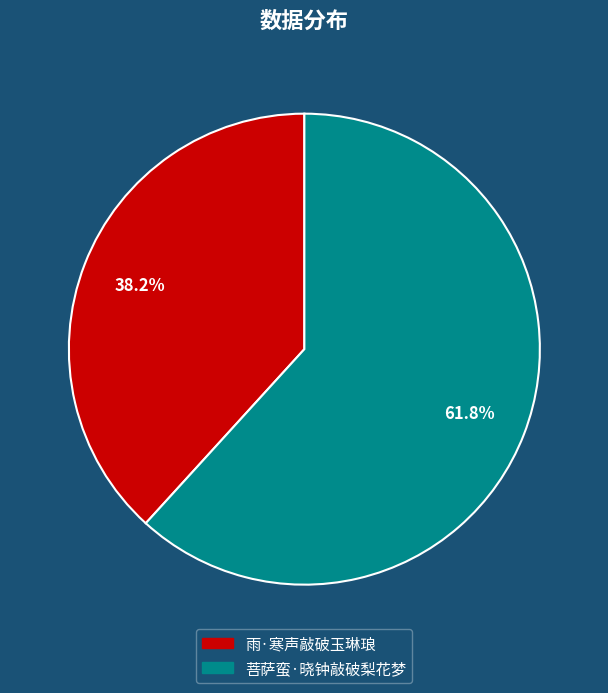

To the nearest percent, what percentage of the pie is 雨·寒声敲破玉琳琅?

38%